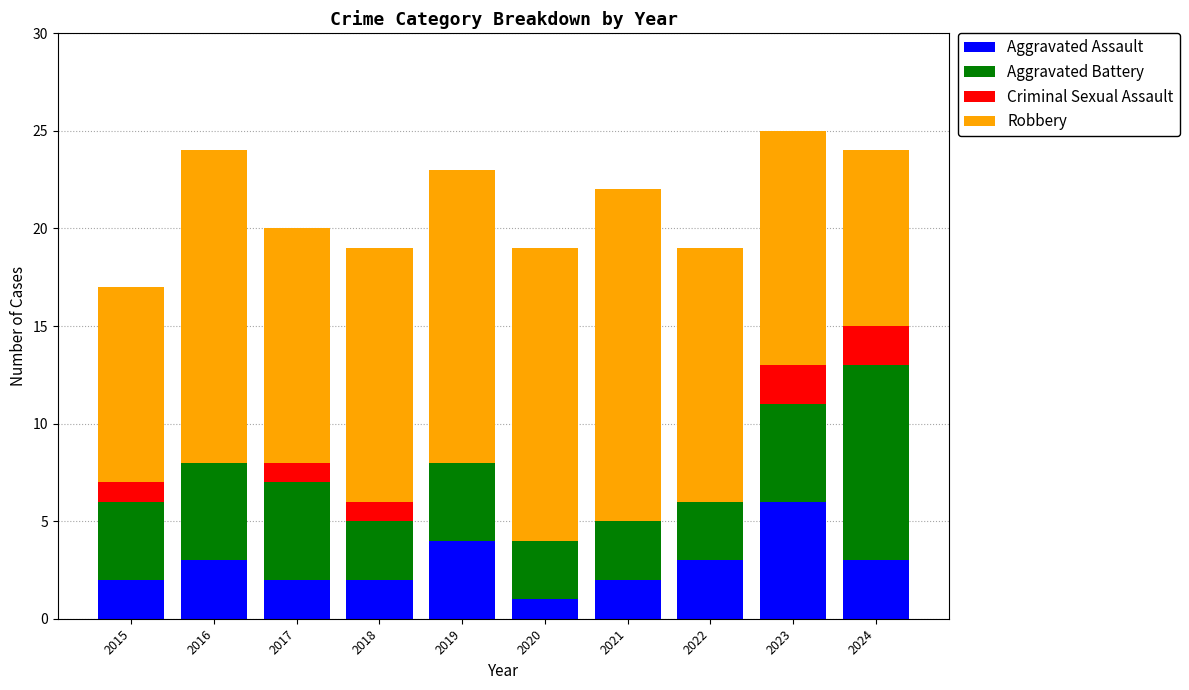

What is the sum of all Aggravated Assault values?

28